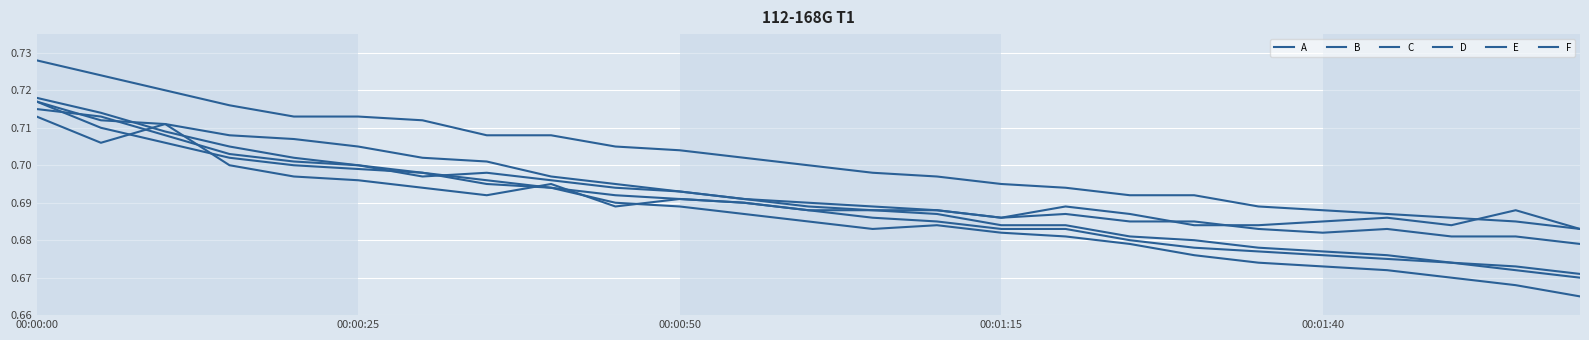

How many lines are shown in the chart?

6